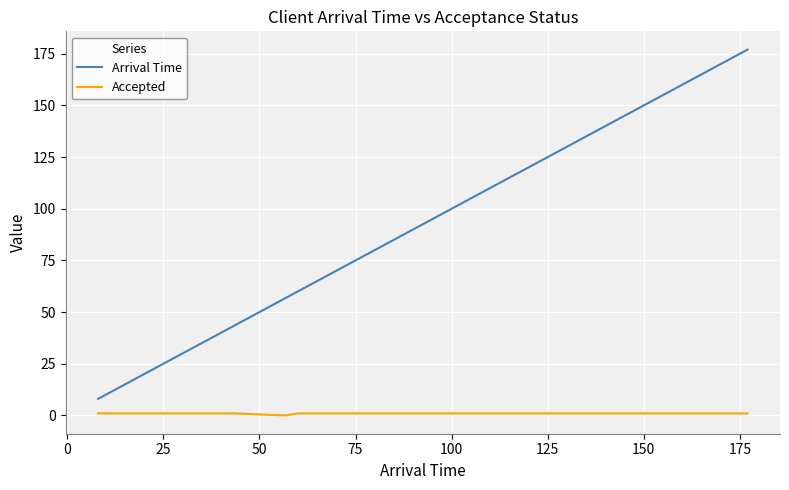

Which series has the largest range (max minus min)?

Arrival Time